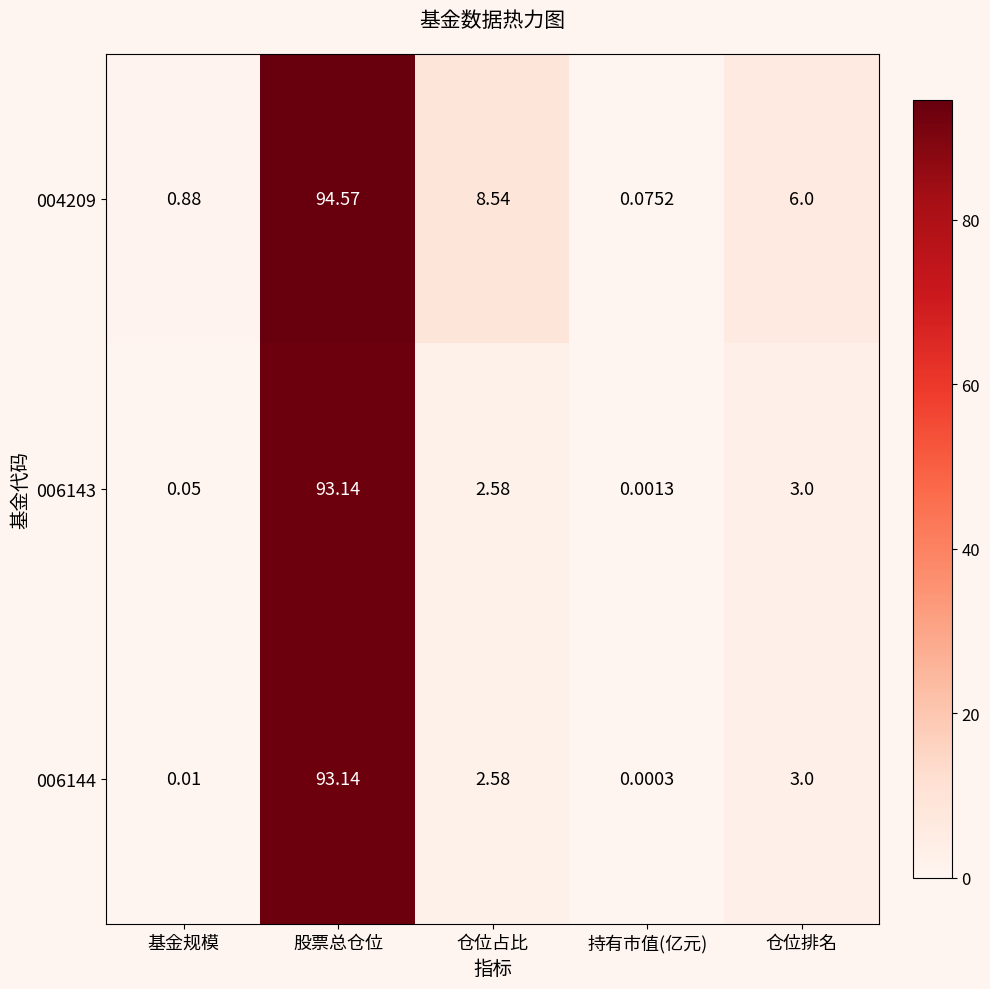

At which label is 006144 closest to 46?

仓位排名